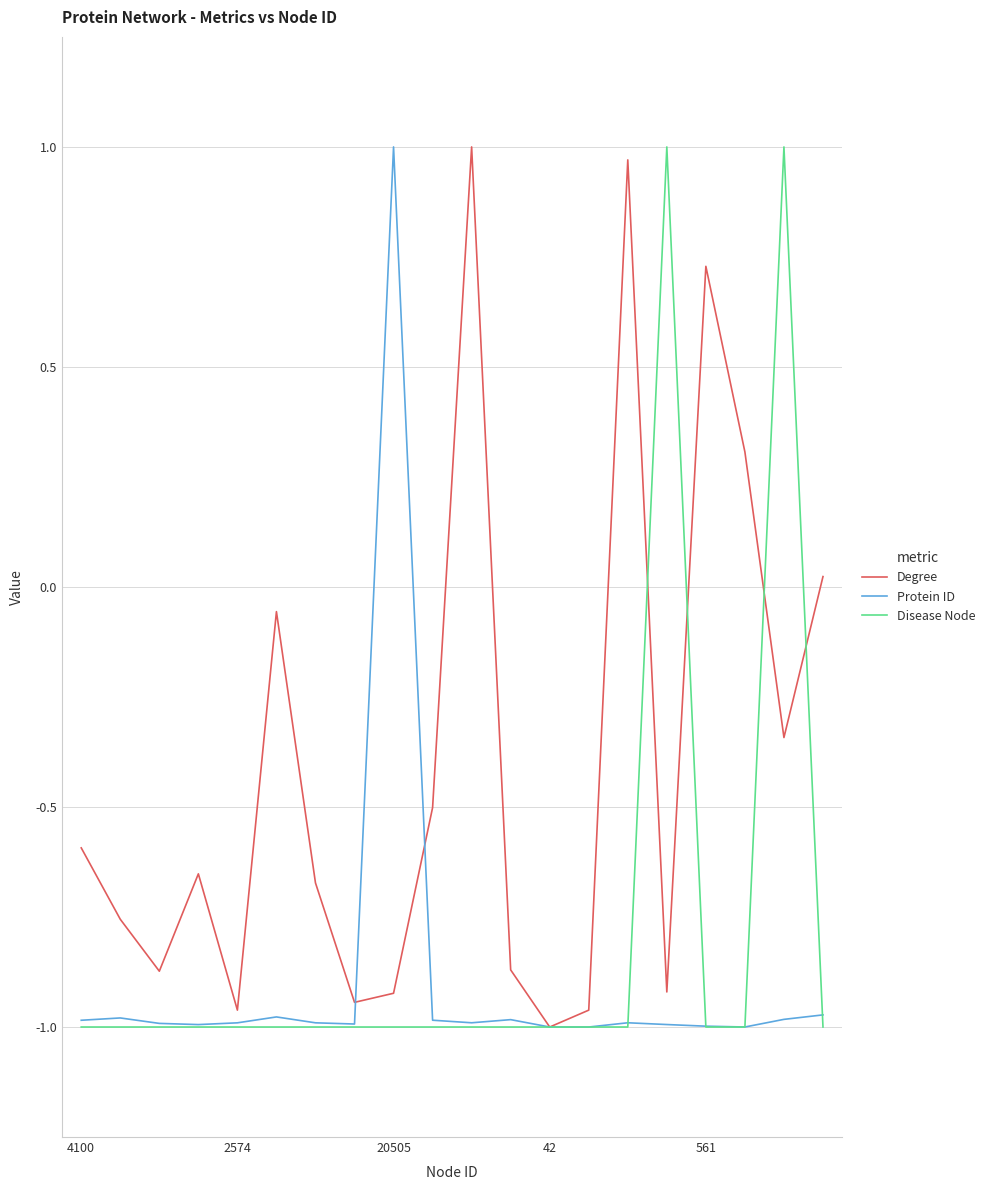

Which series has the largest total across all categories?

Degree